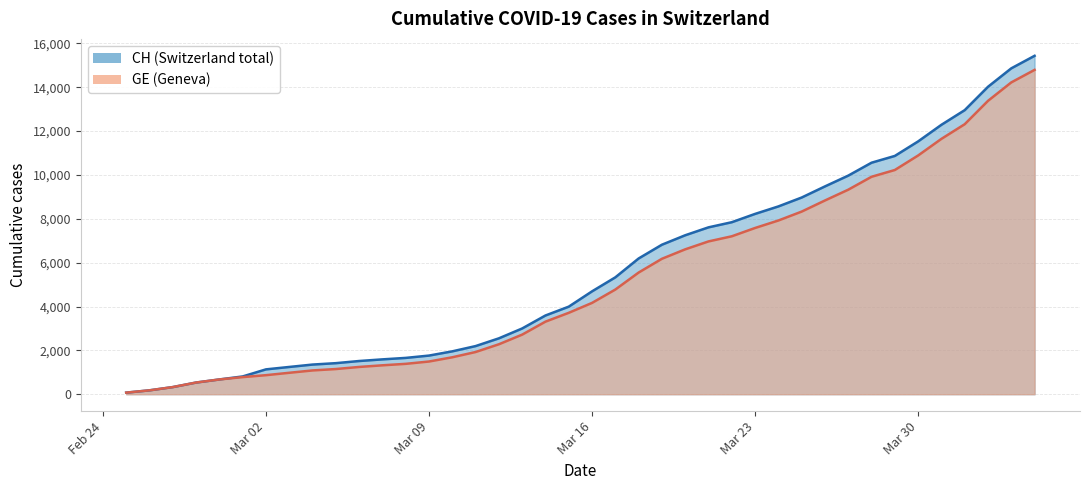

Count the number of data series in this chart.

2